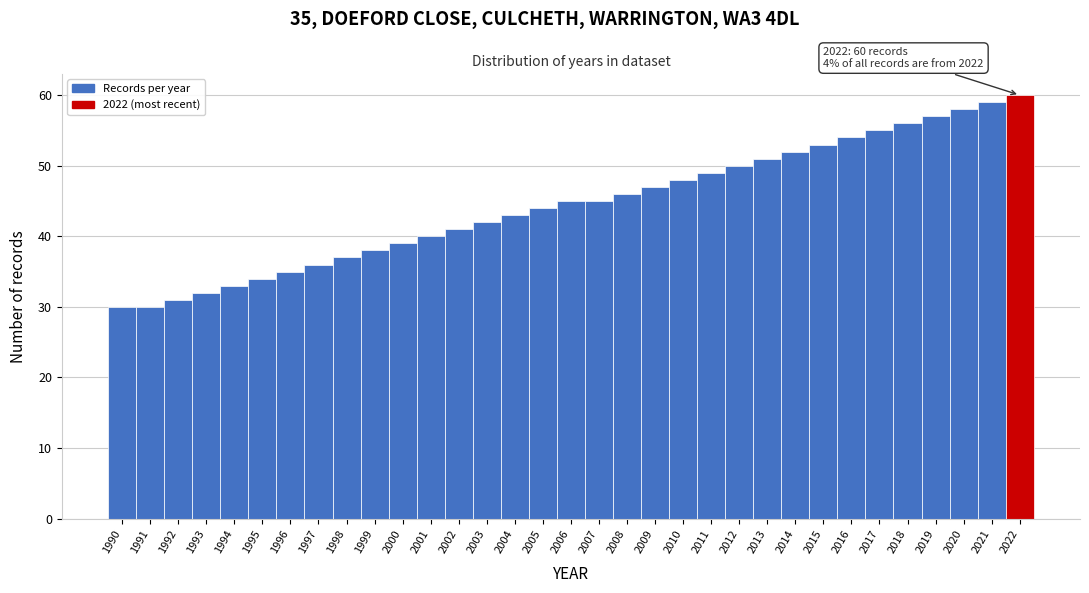

Over which range of the x-axis is the bar tallest?

2021.5 to 2022.5